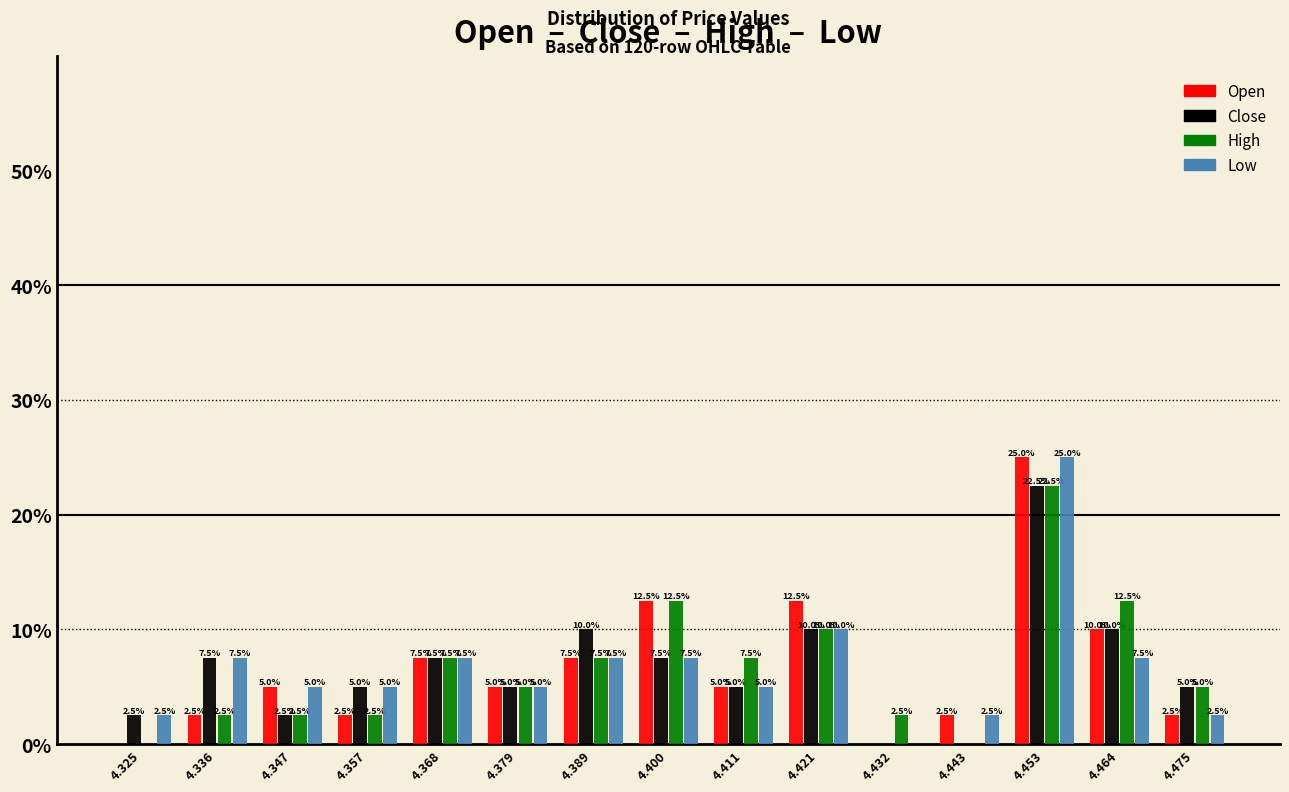

In the Low series, which range on the x-axis has the tallest bar?

4.448 to 4.458